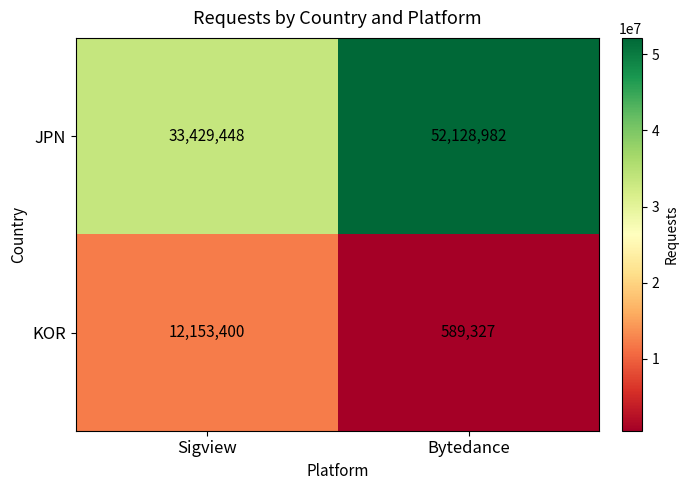

How many series are shown in this chart?

2